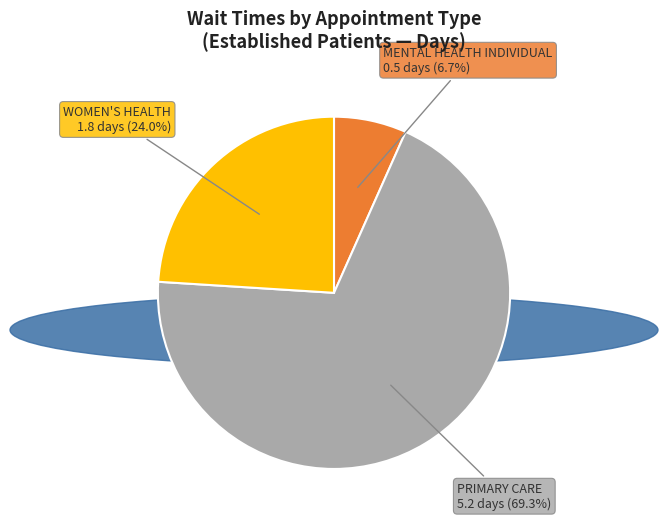

Is the sum of WOMEN'S HEALTH and MENTAL HEALTH INDIVIDUAL greater than half?

No